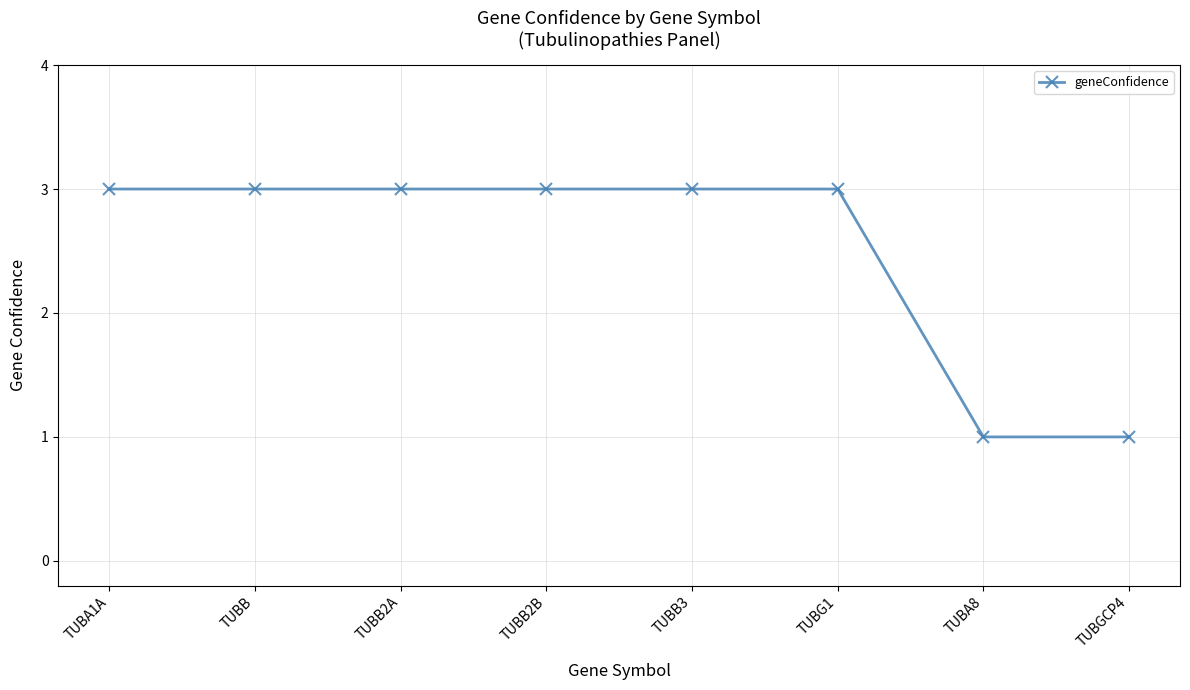

Is it true that the value at TUBB3 is 3?

True